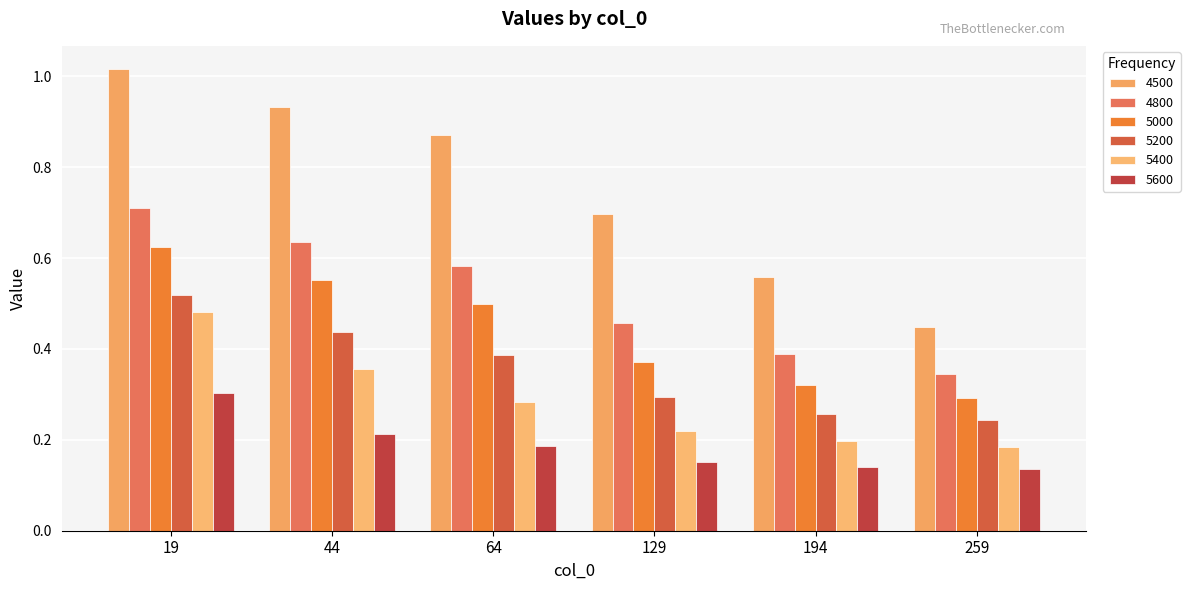

Reading left to right, what are all the values shown in this chart?

4500: 1.0	0.9	0.9	0.7	0.6	0.4
4800: 0.7	0.6	0.6	0.5	0.4	0.3
5000: 0.6	0.6	0.5	0.4	0.3	0.3
5200: 0.5	0.4	0.4	0.3	0.3	0.2
5400: 0.5	0.4	0.3	0.2	0.2	0.2
5600: 0.3	0.2	0.2	0.2	0.1	0.1